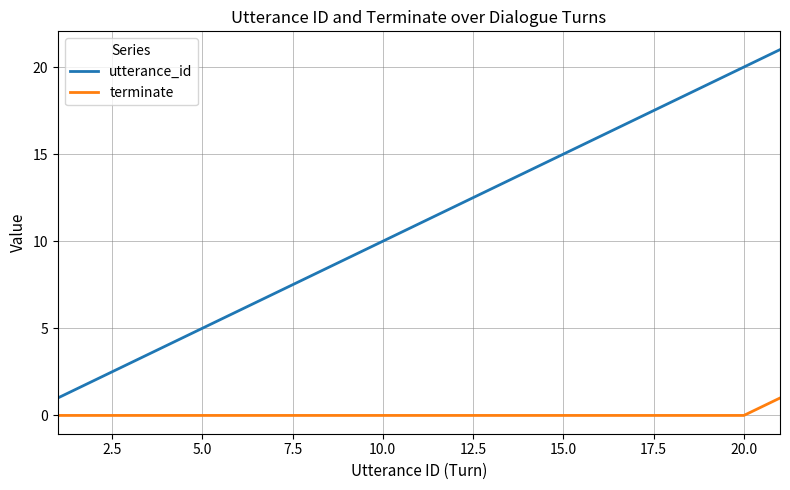

List the series in order of their overall mean, lowest first.

terminate, utterance_id